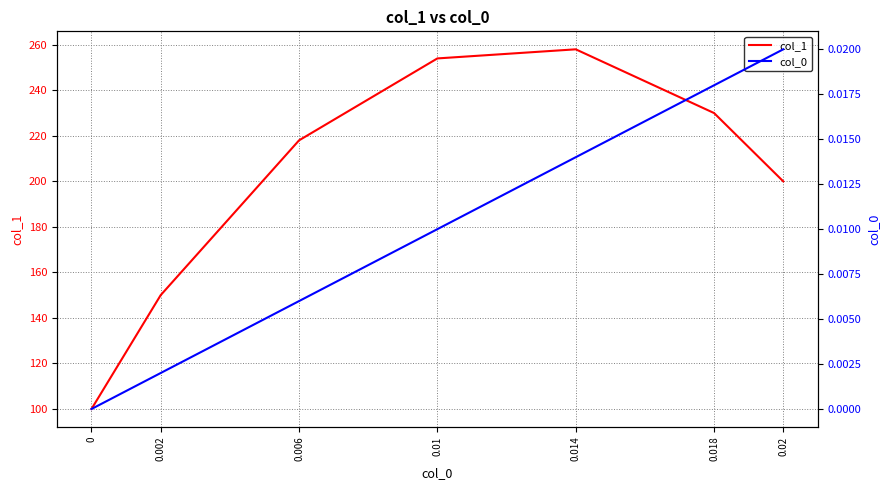

True or false: col_1 has a value of 114.4 at 0.02.

False